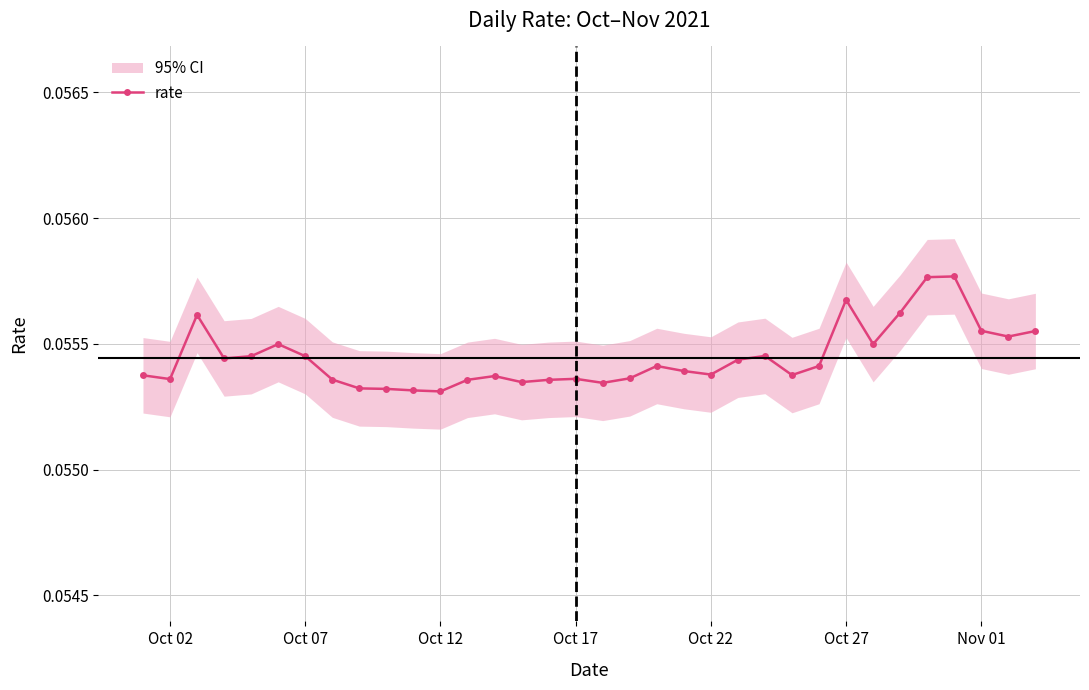

True or false: rate has more than 2 interior local peaks.

True